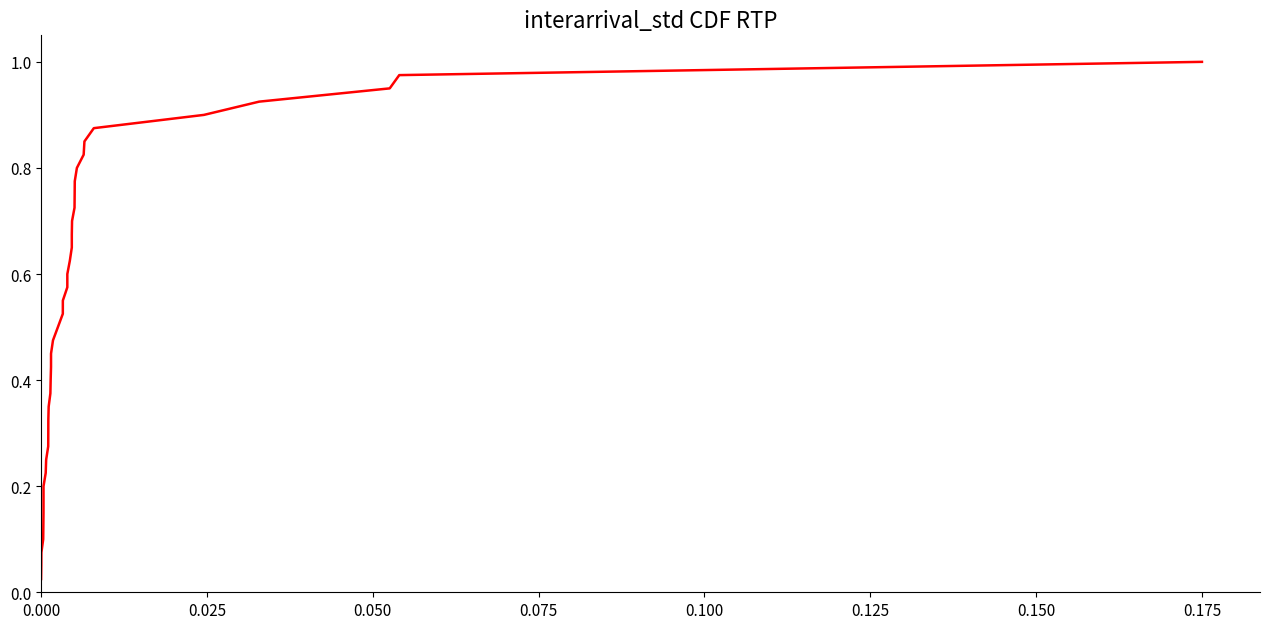

Does the chart display data point markers on the line(s)?

No